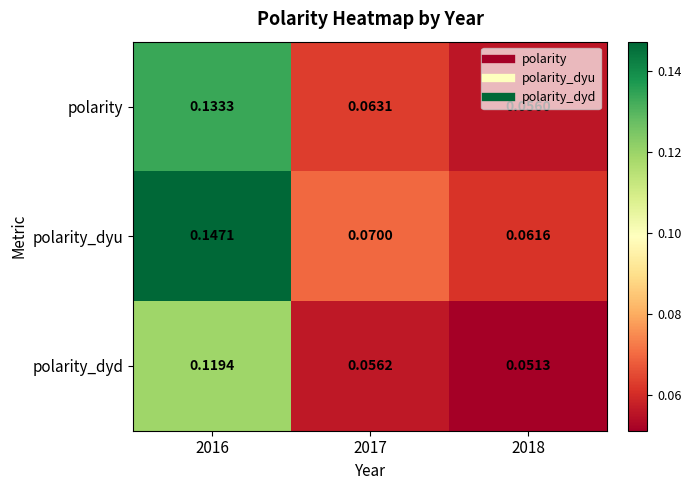

Which series has the largest total across all categories?

polarity_dyu